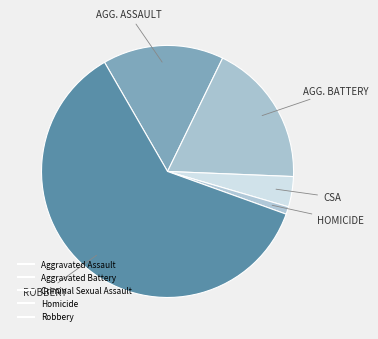

Between Criminal Sexual Assault and Aggravated Assault, which is larger?

Aggravated Assault